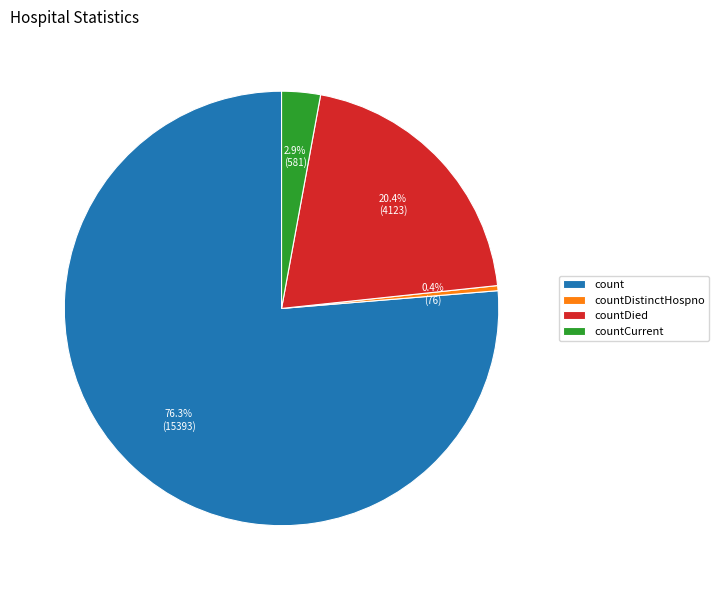

Which slice is the largest?

count